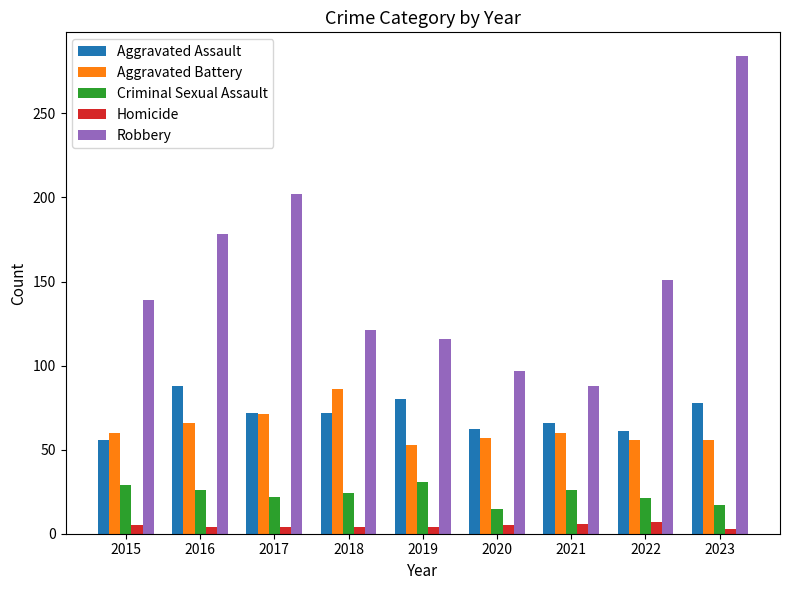

What is the difference between the highest and lowest values at 2021?

82